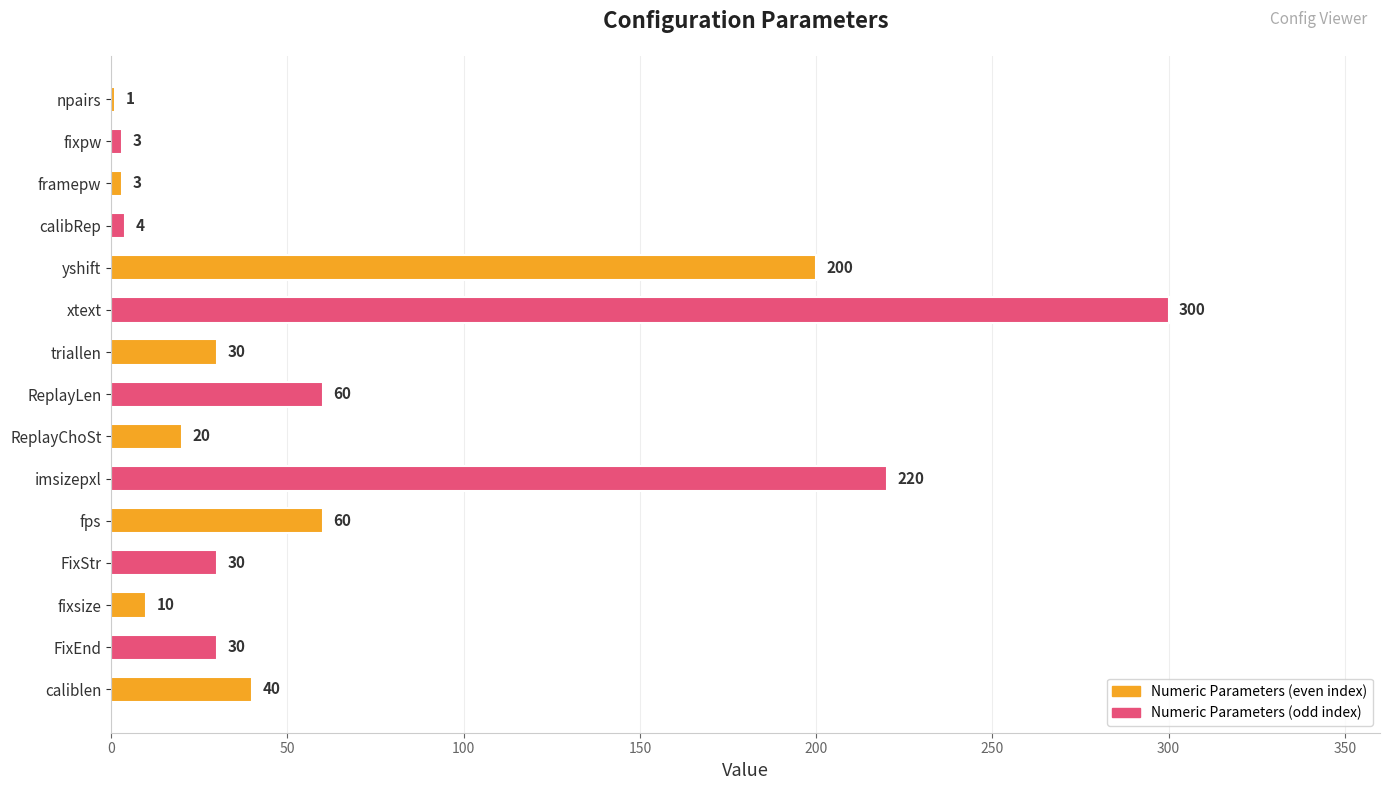

What is the maximum value shown in the chart?

300